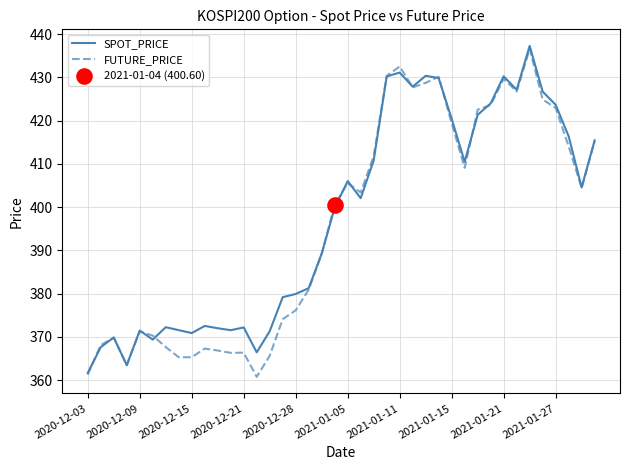

What is the lowest value of the FUTURE_PRICE series?

360.8